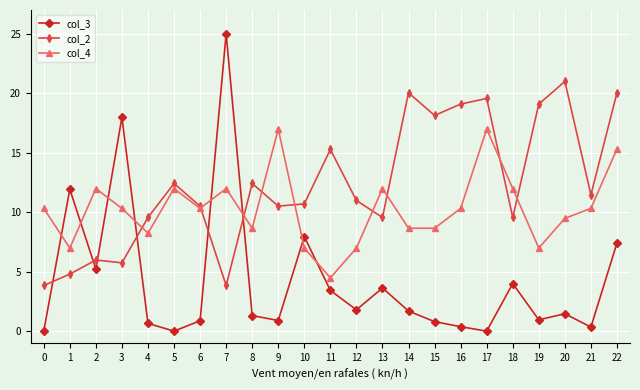

True or false: col_3 has more than 0 points higher than both neighbors.

True